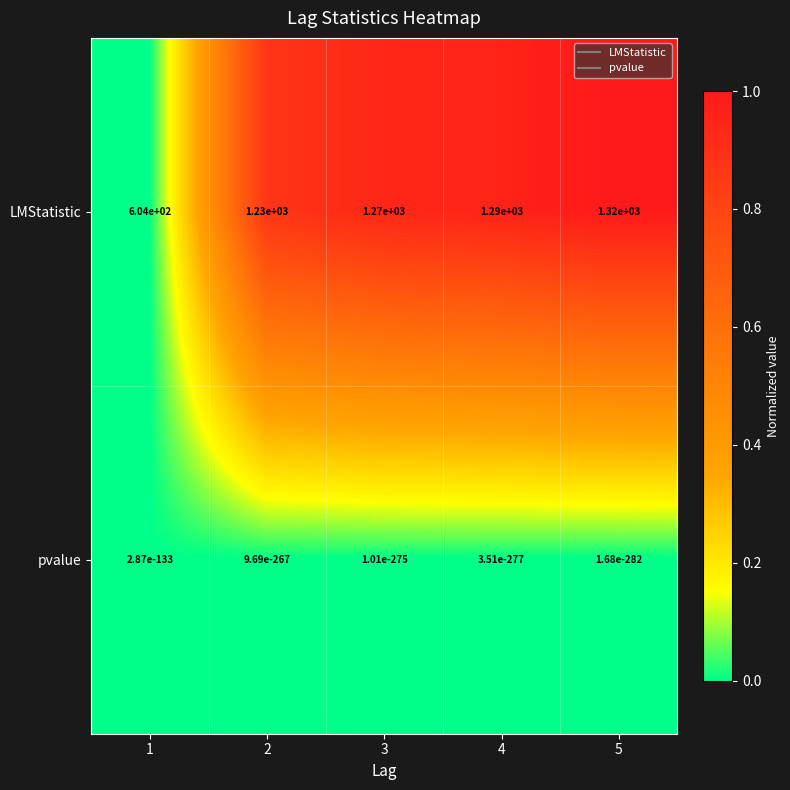

What is the maximum value for LMStatistic?

1320.0